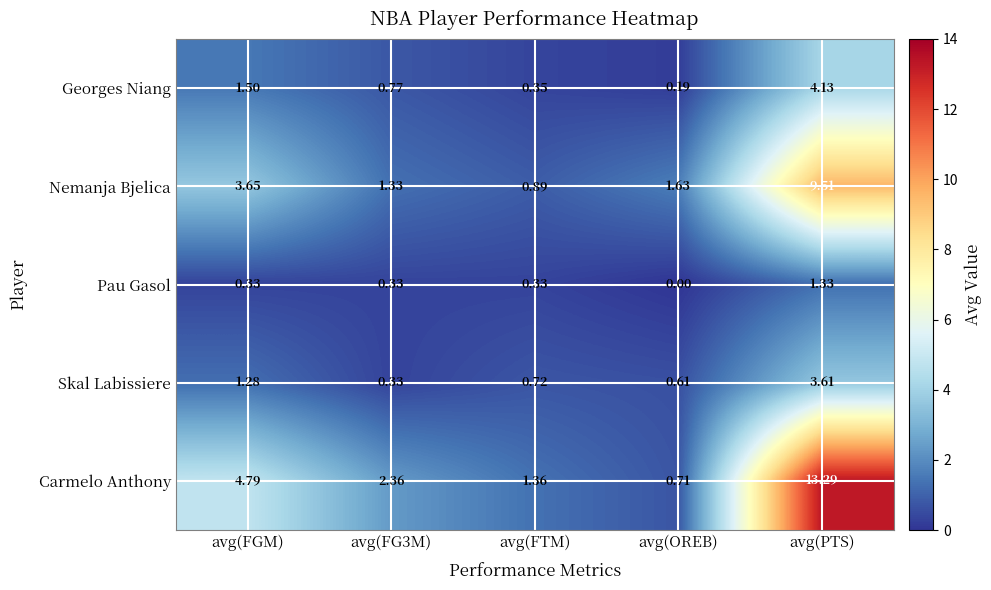

Where is Pau Gasol nearest to the value 0?

avg(OREB)